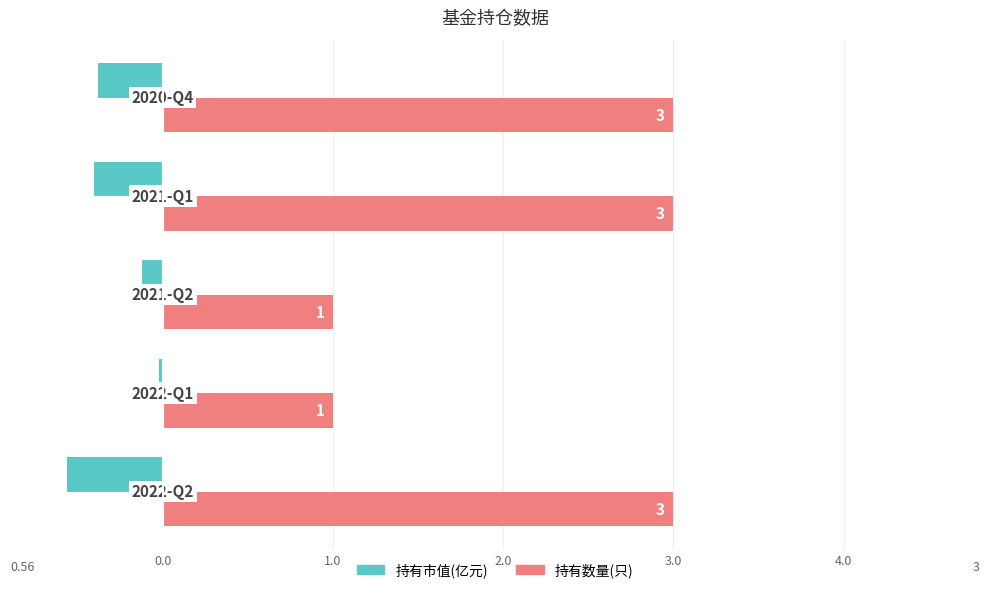

What is the sum of all 持有数量(只) values?

11.0